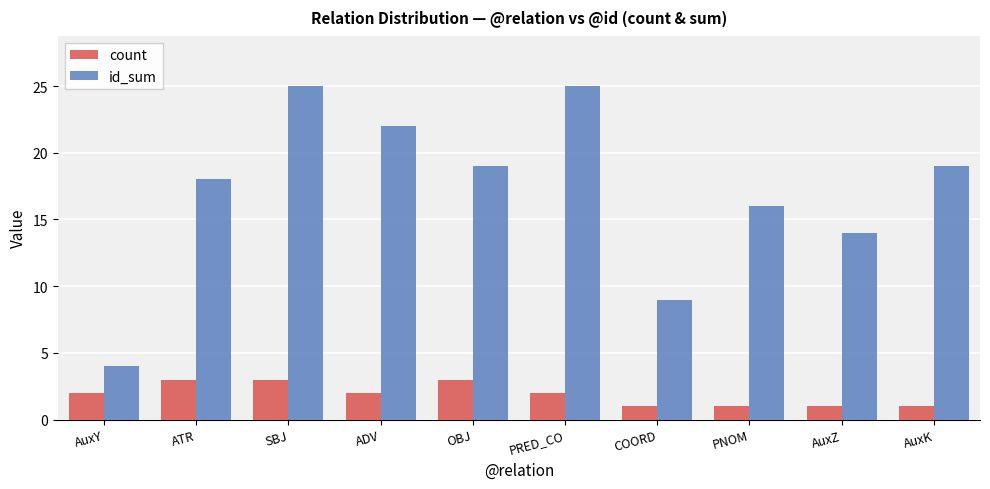

At OBJ, list the series in order from smallest to largest.

count, id_sum